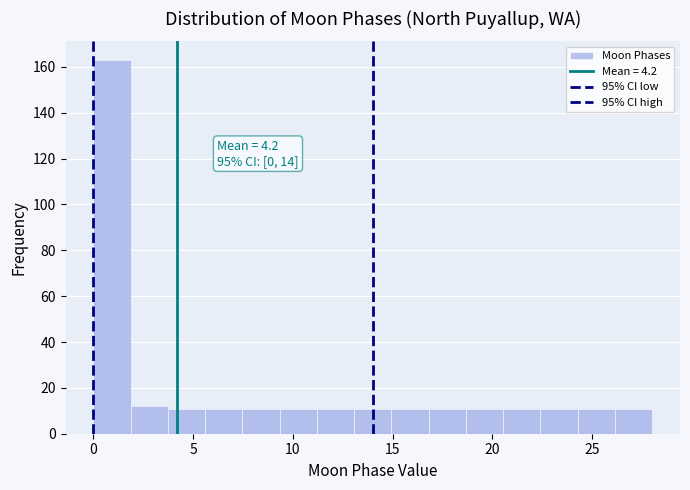

Read against the x-axis, roughly where is the centre of the tallest bar?

1.0